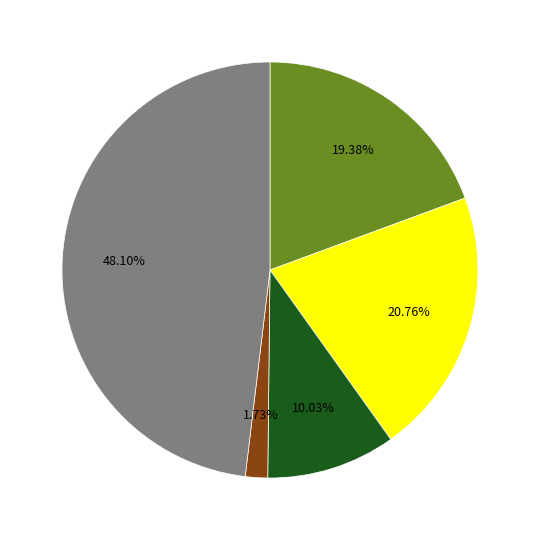

Is there a majority slice in this chart?

No